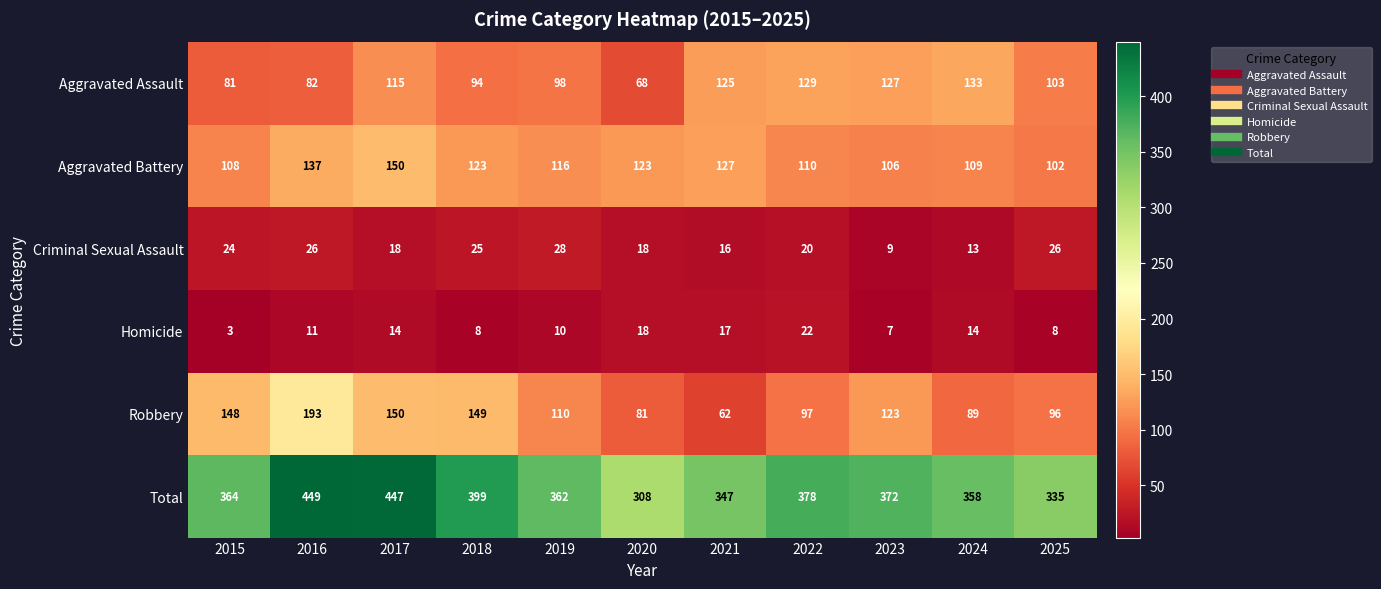

At which category is the sum across all series the highest?

2016